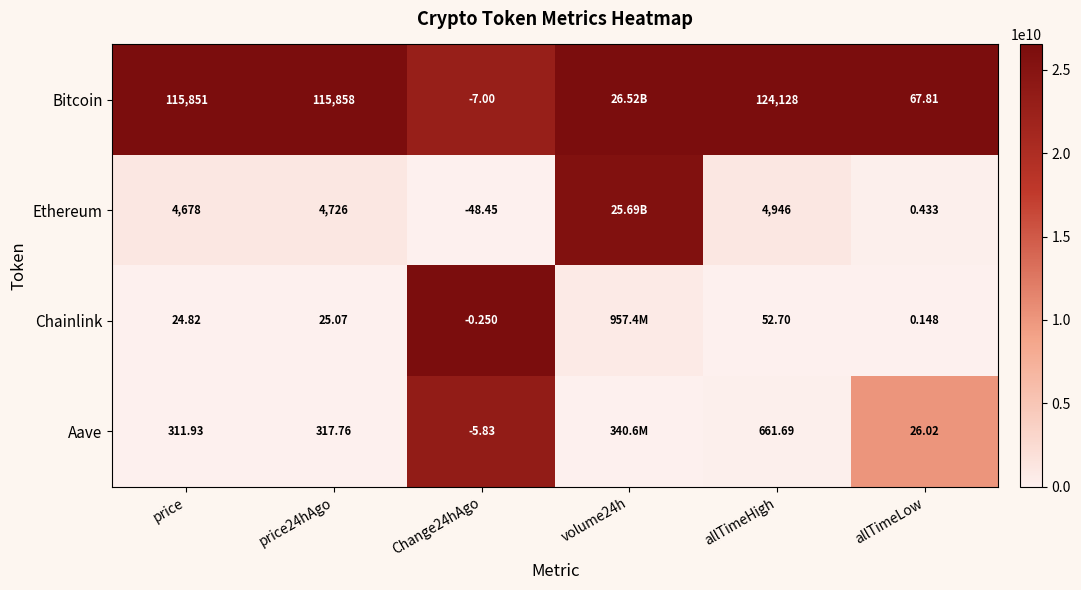

The Ethereum series shows 0.0 at price. True or false?

False